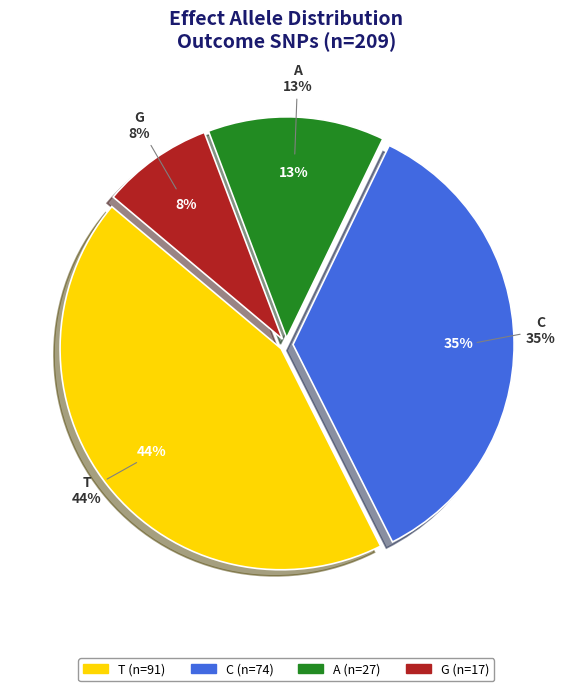

Is there a majority slice in this chart?

No